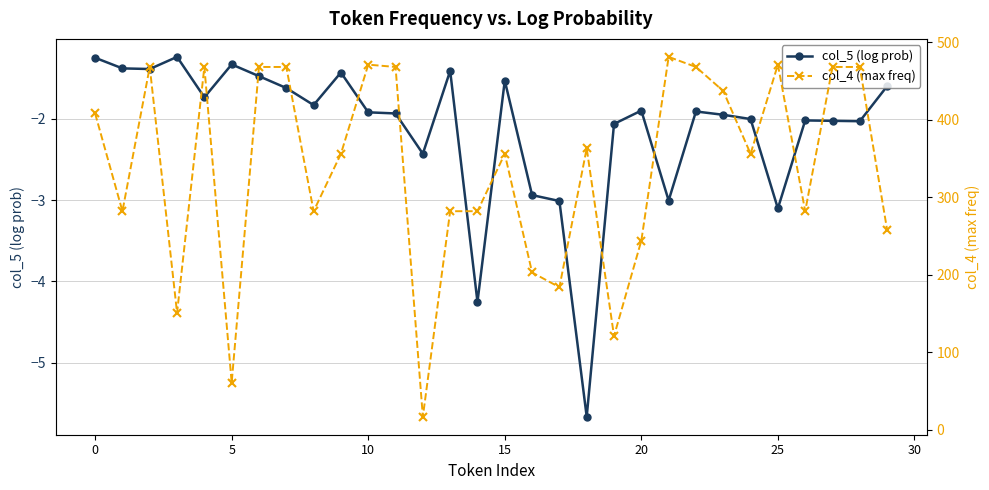

Which series has the largest range (max minus min)?

col_4 (max freq)